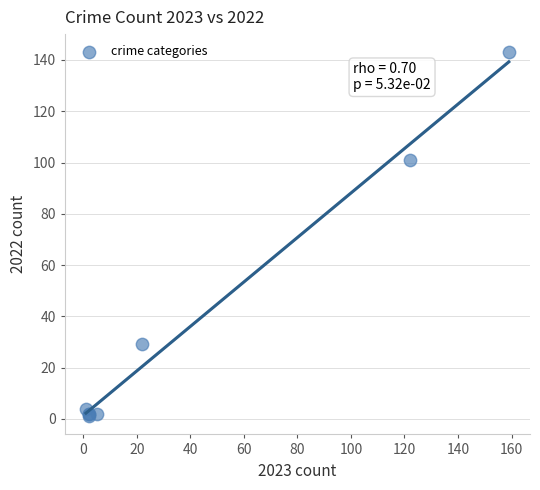

What Y value in the scatter plot is closest to 72?

101